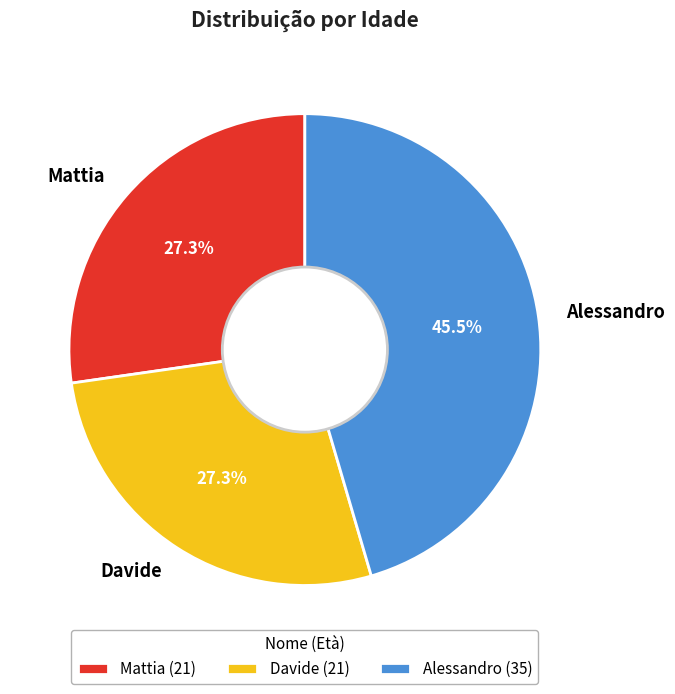

Does Davide account for over 50% of the chart?

No